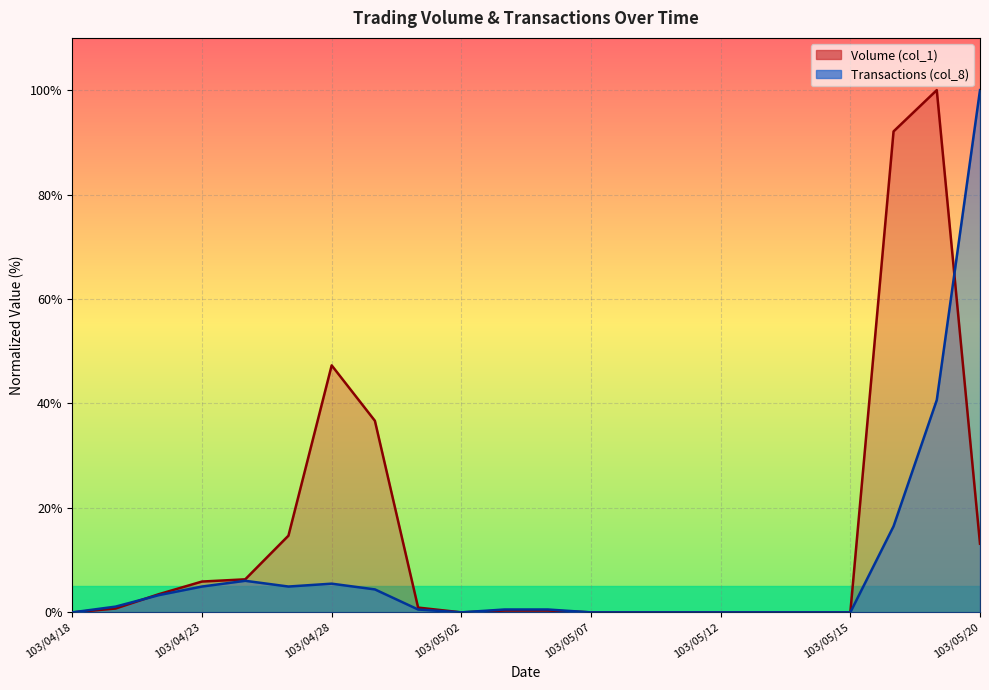

Reading left to right, extract all data points from this chart.

Volume (col_1): 0.0	0.7	3.5	5.9	6.3	14.7	47.3	36.7	0.9	0.0	0.4	0.4	0.0	0.0	0.0	0.0	0.0	0.0	0.0	92.1	100.0	13.1
Transactions (col_8): 0.0	1.1	3.3	4.9	6.0	4.9	5.5	4.4	0.5	0.0	0.5	0.5	0.0	0.0	0.0	0.0	0.0	0.0	0.0	16.5	40.7	100.0